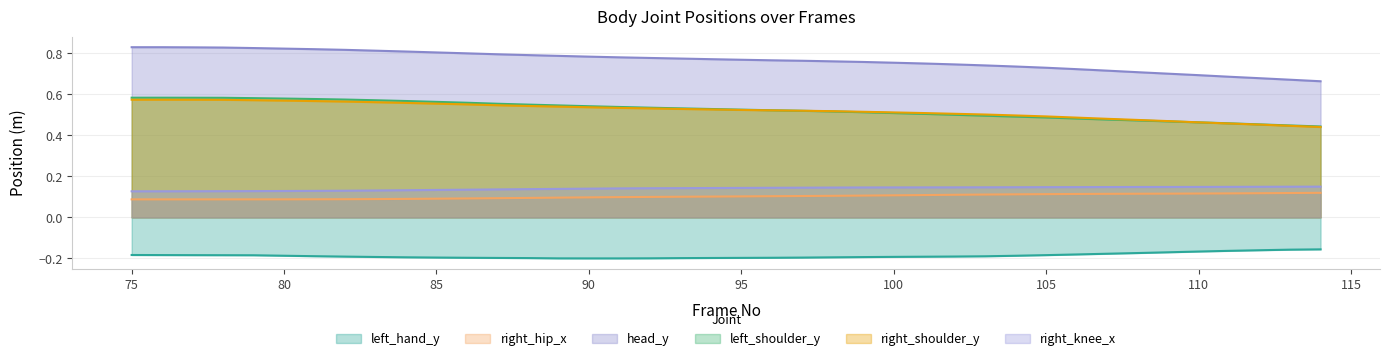

Which series has the largest total across all categories?

head_y